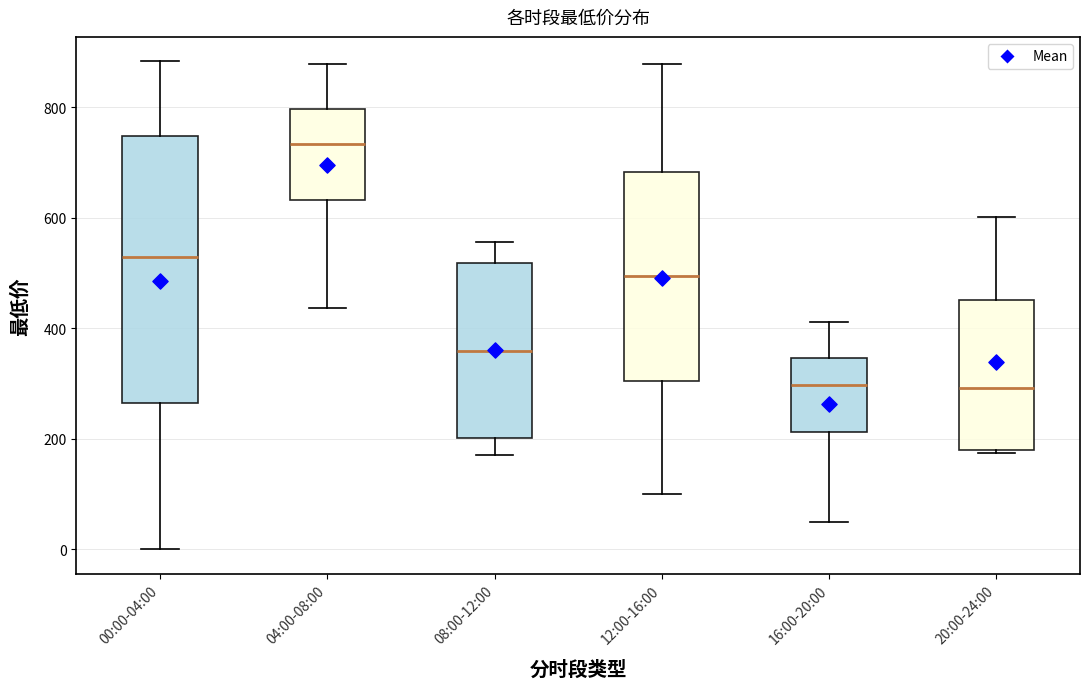

Which box is the tallest, from its lower edge to its upper edge?

00:00-04:00